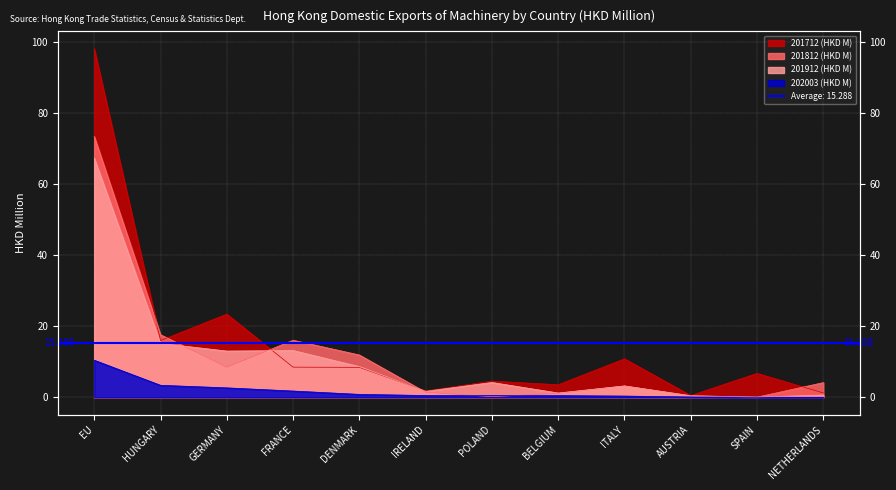

Reading right to left, list all the values displayed in this chart.

201712 (HKD M): NETHERLANDS=1.2	SPAIN=6.7	AUSTRIA=0.5	ITALY=10.8	BELGIUM=3.5	POLAND=4.5	IRELAND=1.8	DENMARK=8.4	FRANCE=8.5	GERMANY=23.4	HUNGARY=16.0	EU=98.1
201812 (HKD M): NETHERLANDS=4.1	SPAIN=0.0	AUSTRIA=0.5	ITALY=3.2	BELGIUM=1.1	POLAND=0.2	IRELAND=1.4	DENMARK=11.9	FRANCE=16.0	GERMANY=8.5	HUNGARY=17.6	EU=73.4
201912 (HKD M): NETHERLANDS=0.6	SPAIN=0.0	AUSTRIA=0.4	ITALY=3.2	BELGIUM=1.2	POLAND=4.2	IRELAND=1.7	DENMARK=8.6	FRANCE=13.2	GERMANY=13.0	HUNGARY=15.2	EU=67.3
202003 (HKD M): NETHERLANDS=0.0	SPAIN=0.0	AUSTRIA=0.1	ITALY=0.3	BELGIUM=0.5	POLAND=0.5	IRELAND=0.5	DENMARK=0.8	FRANCE=1.8	GERMANY=2.6	HUNGARY=3.4	EU=10.4